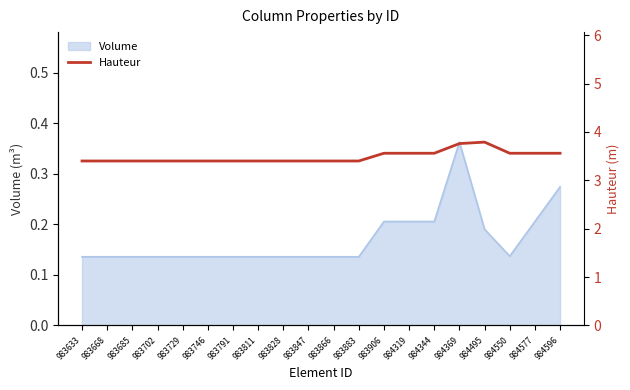

At which label does Volume reach its peak?

984369